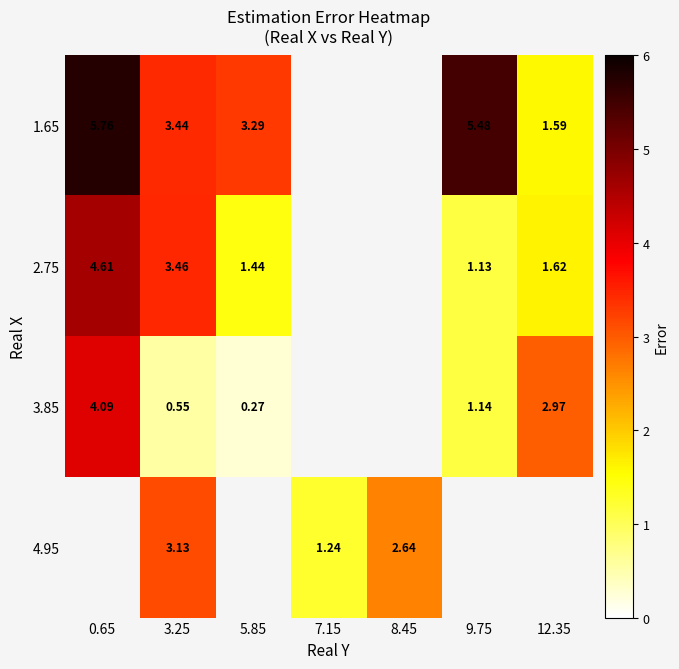

Is the value of 3.85 at 9.75 greater than the value of 4.95 at 3.25?

No